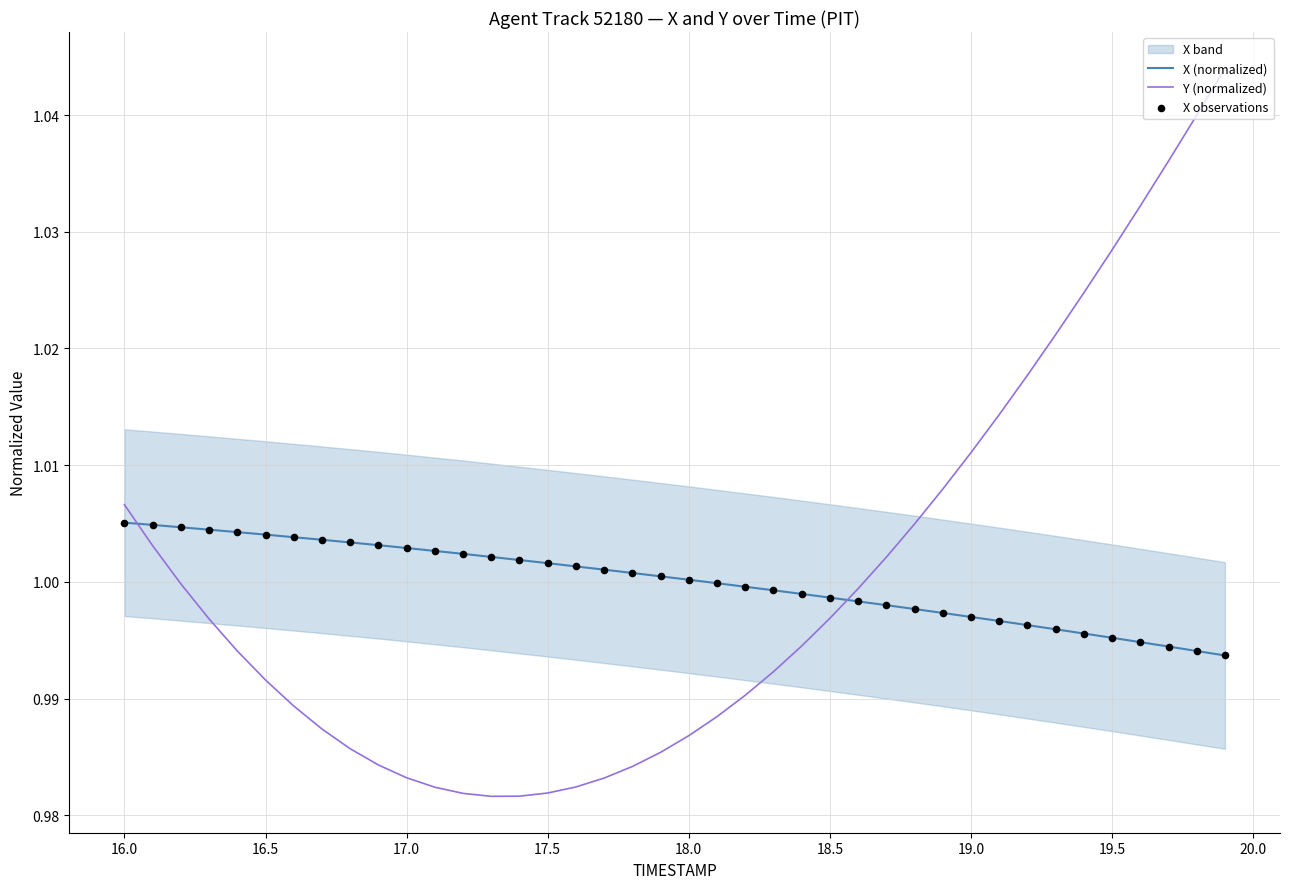

At how many categories does at least one series exceed 0?

40